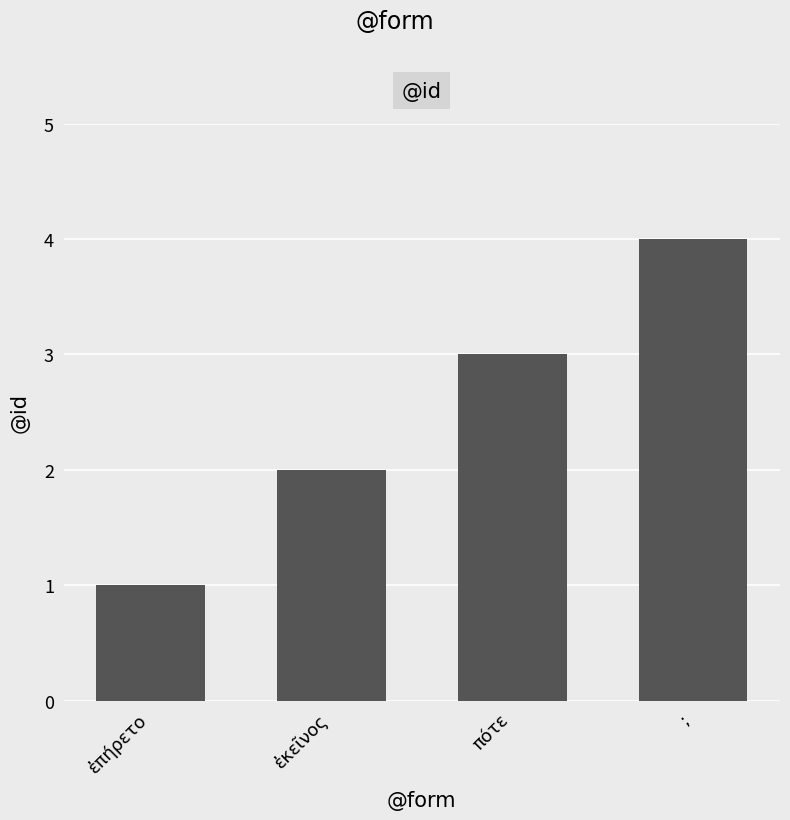

The chart shows a value of 1 at ἐπήρετο. True or false?

True